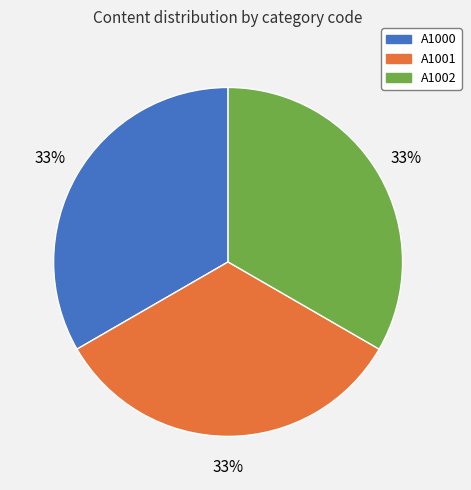

Is it true that A1000 is 33% of the pie?

True